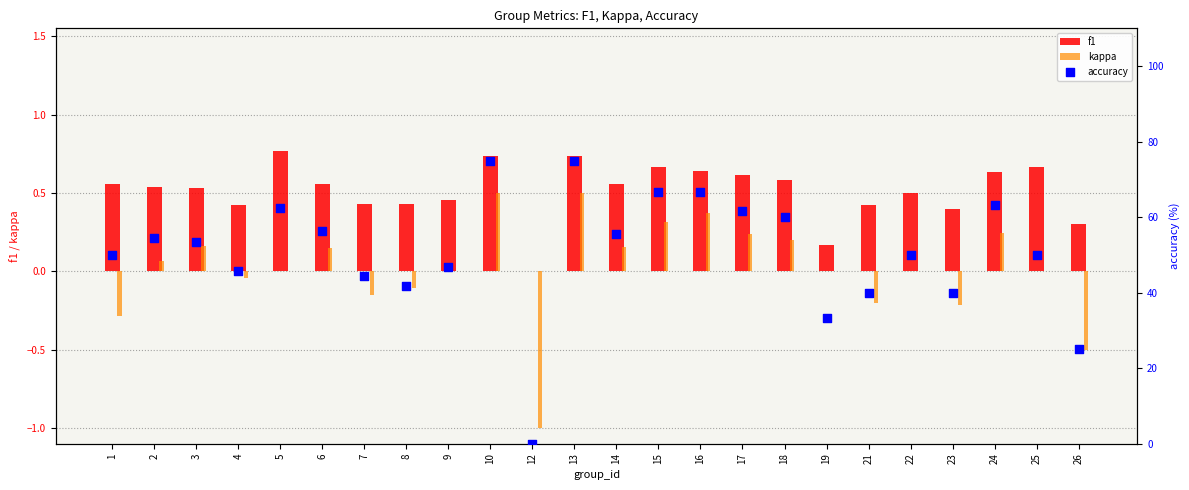

Which series reaches the minimum Y coordinate?

kappa